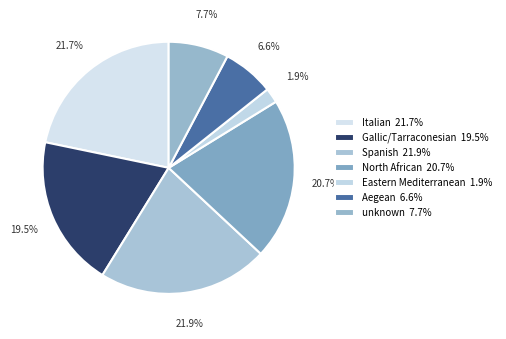

To the nearest percent, what is the difference between the Eastern Mediterranean and unknown slice percentages?

6%